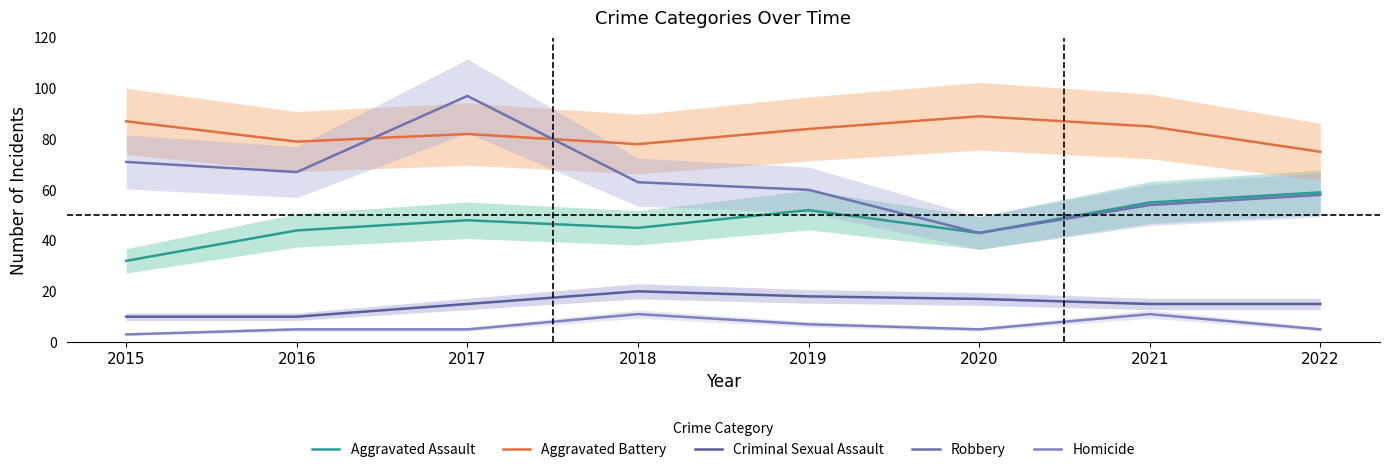

What is the difference between the second highest and second lowest values in the Aggravated Assault series?

12